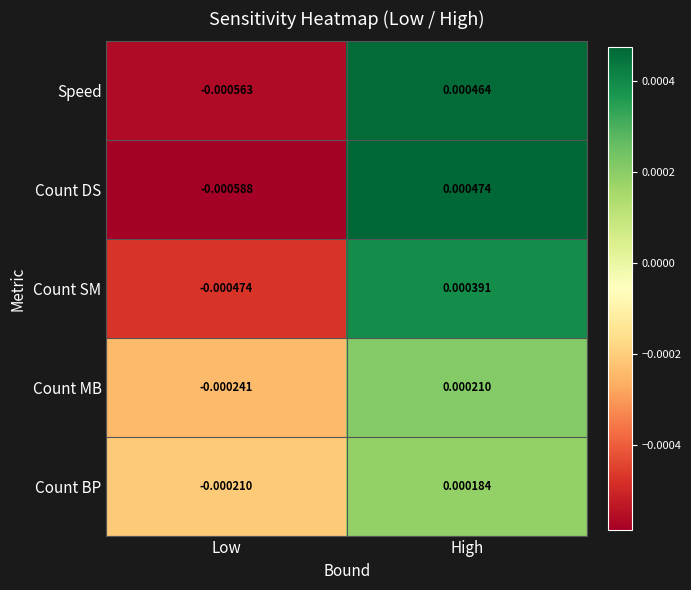

Which category has the highest value in the Count MB series?

High